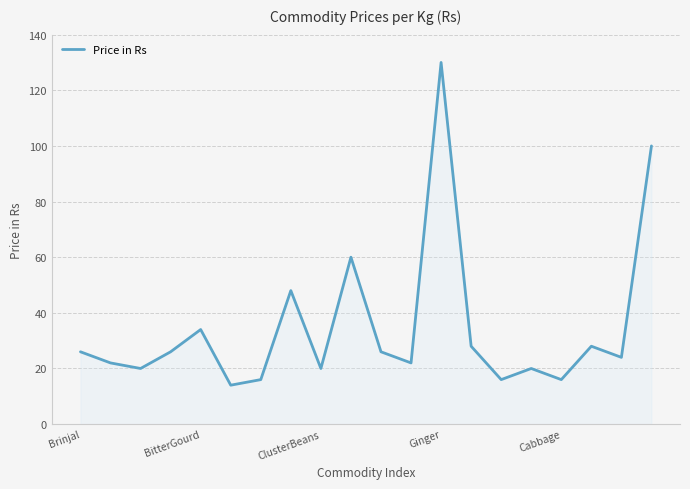

What is the sum of all values?

696